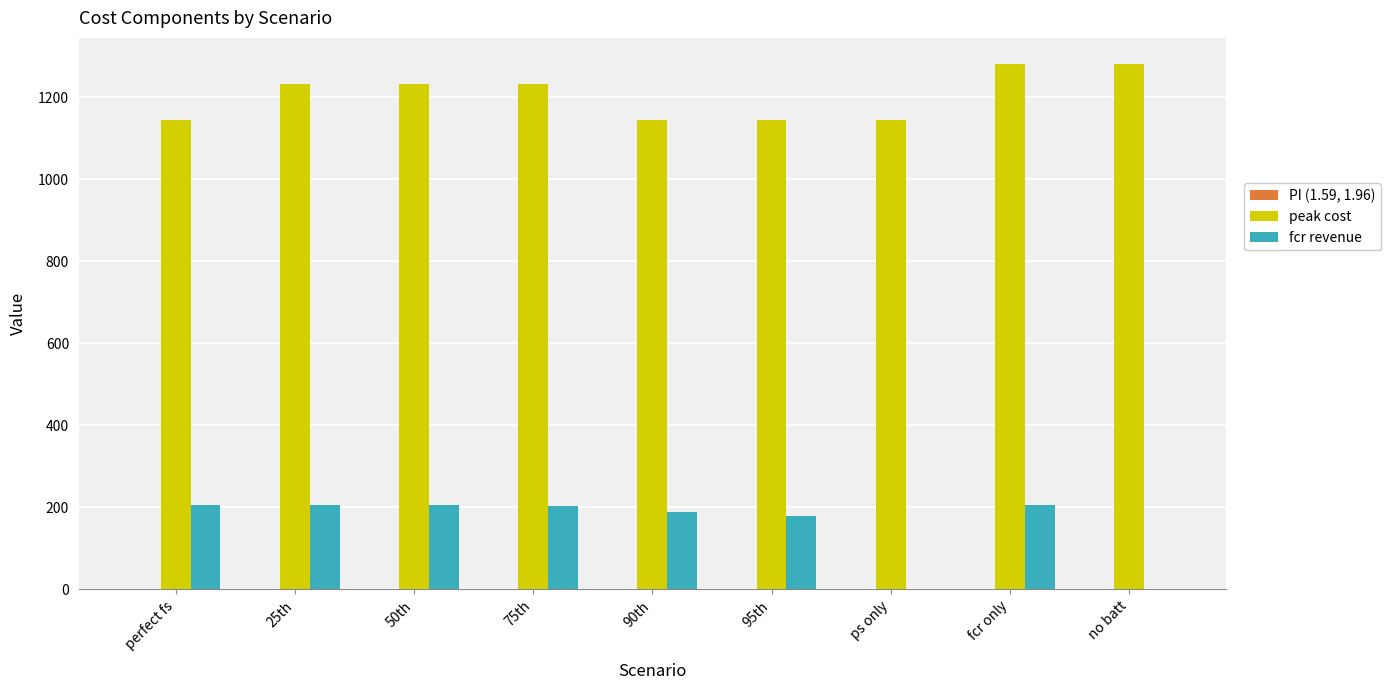

Which series changed the most between perfect fs and ps only?

fcr revenue